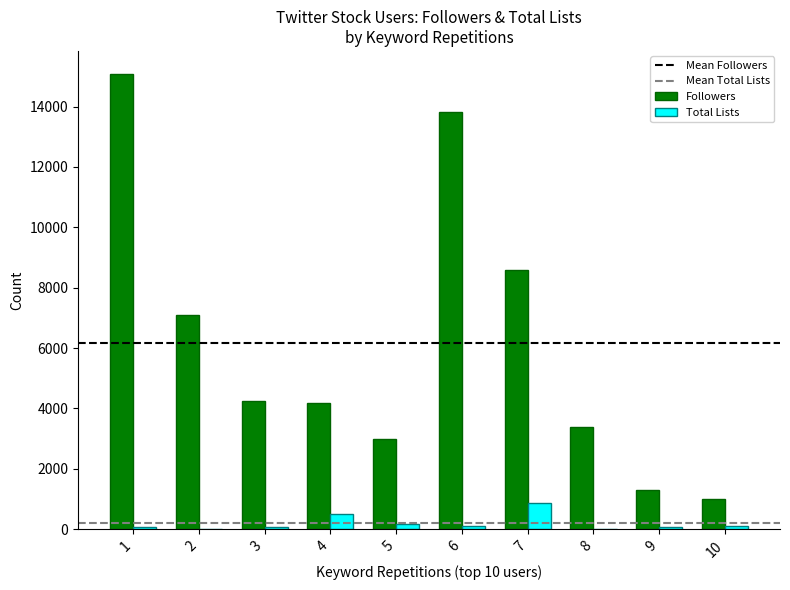

Is the value of Total Lists at 10 greater than the value of Followers at 8?

No